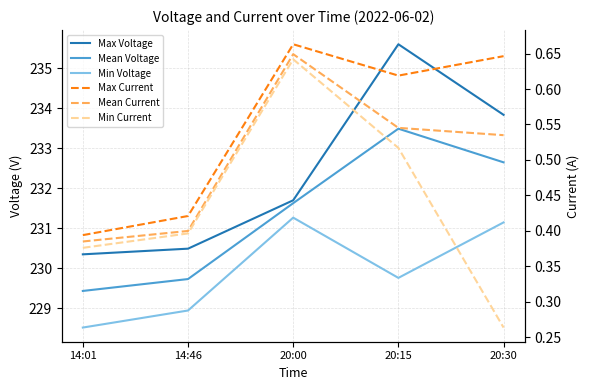

Does the chart have visible grid lines?

Yes